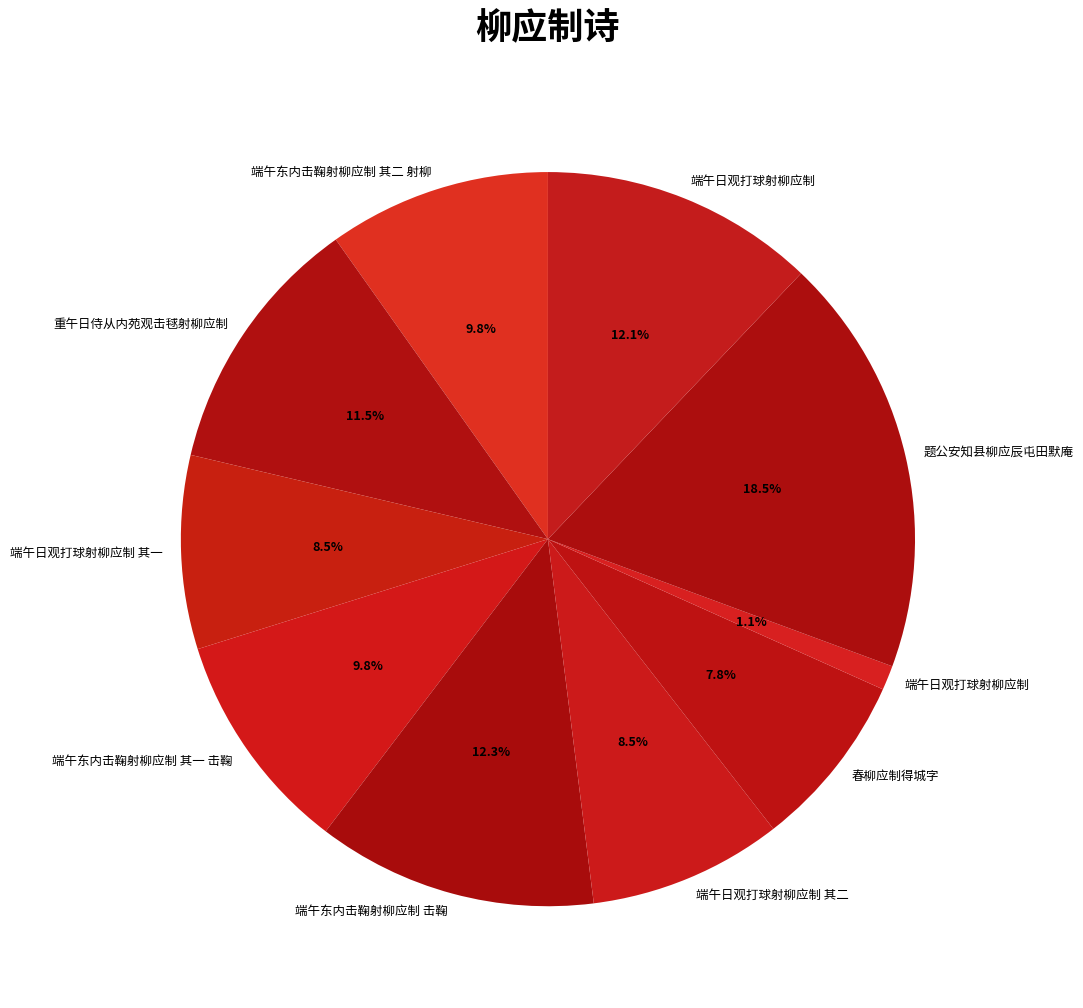

How many segments does this pie chart have?

10